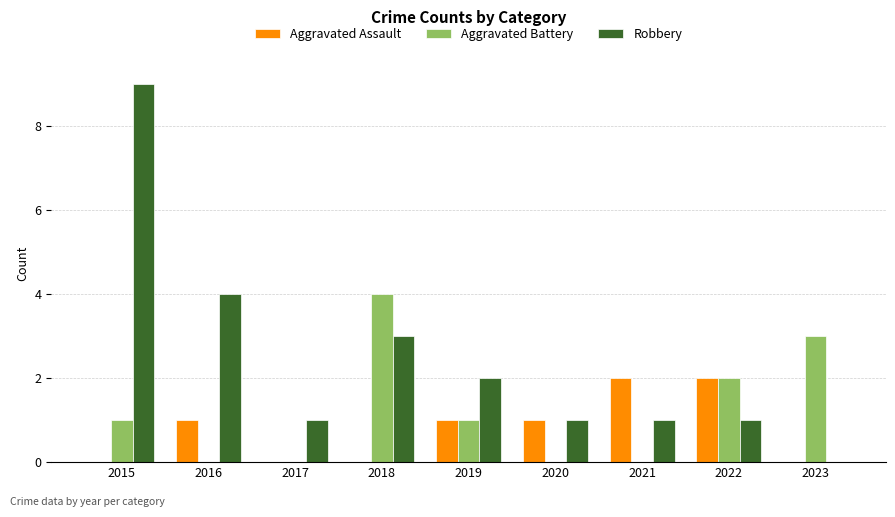

At which category does the chart reach its peak across all series?

2015